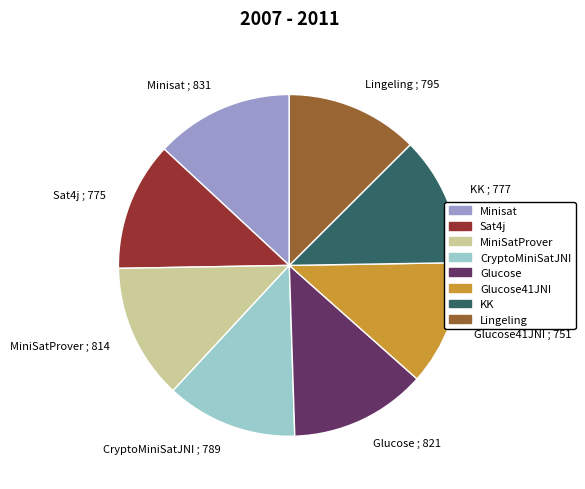

Is the sum of Glucose41JNI and Minisat greater than half?

No